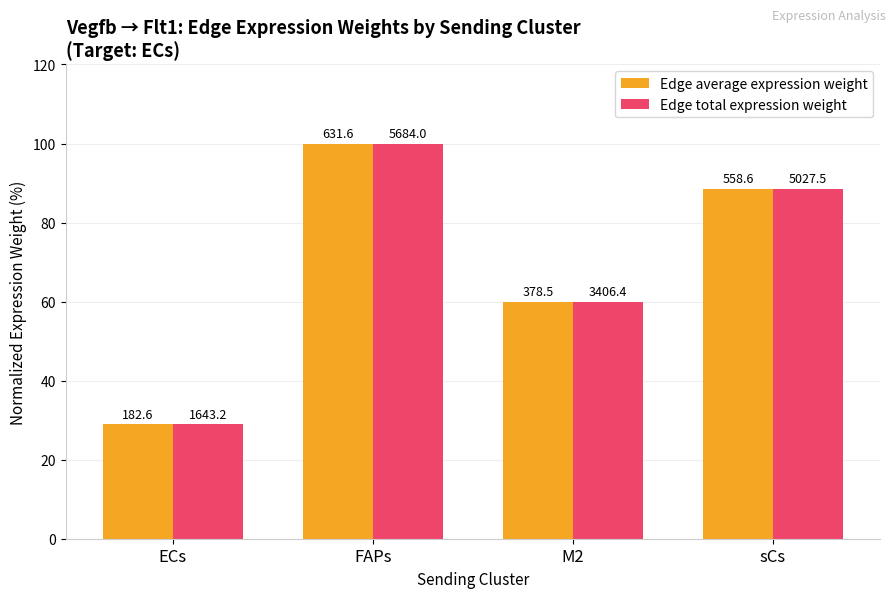

Does the chart contain stacked bars?

No